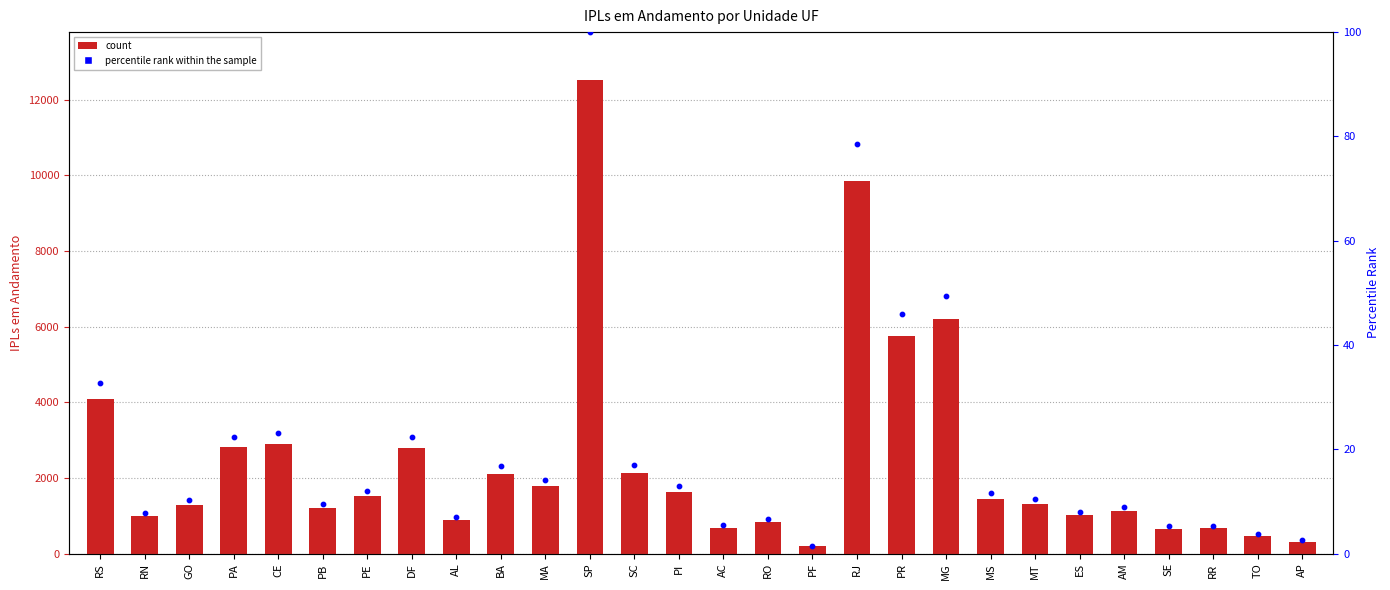

At how many categories does at least one series exceed 1890?

10